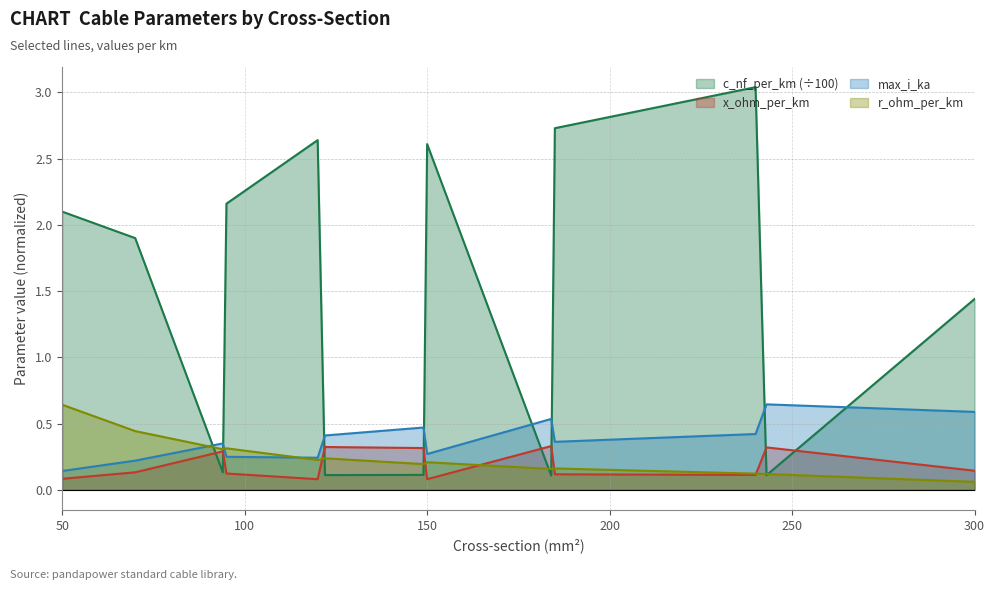

Which series has the largest total across all categories?

c_nf_per_km (÷100)